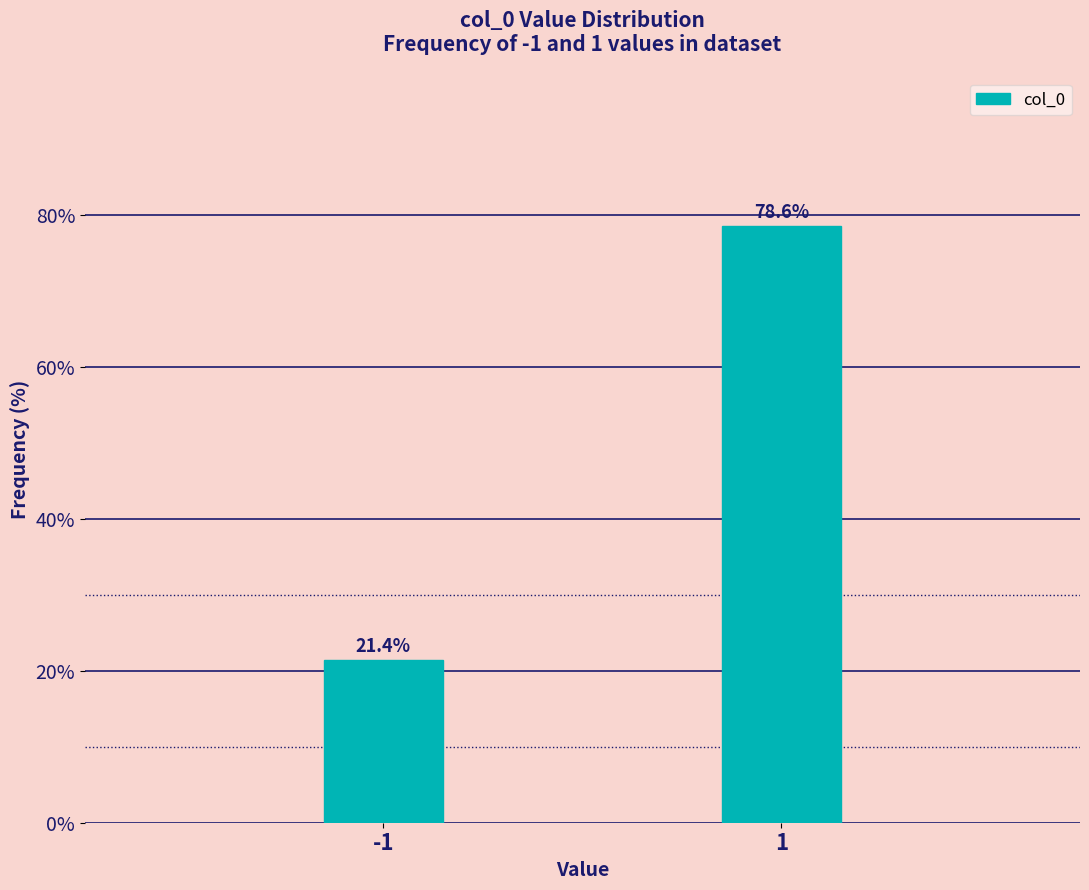

Reading left to right, list all the values displayed in this chart.

21.4	78.6